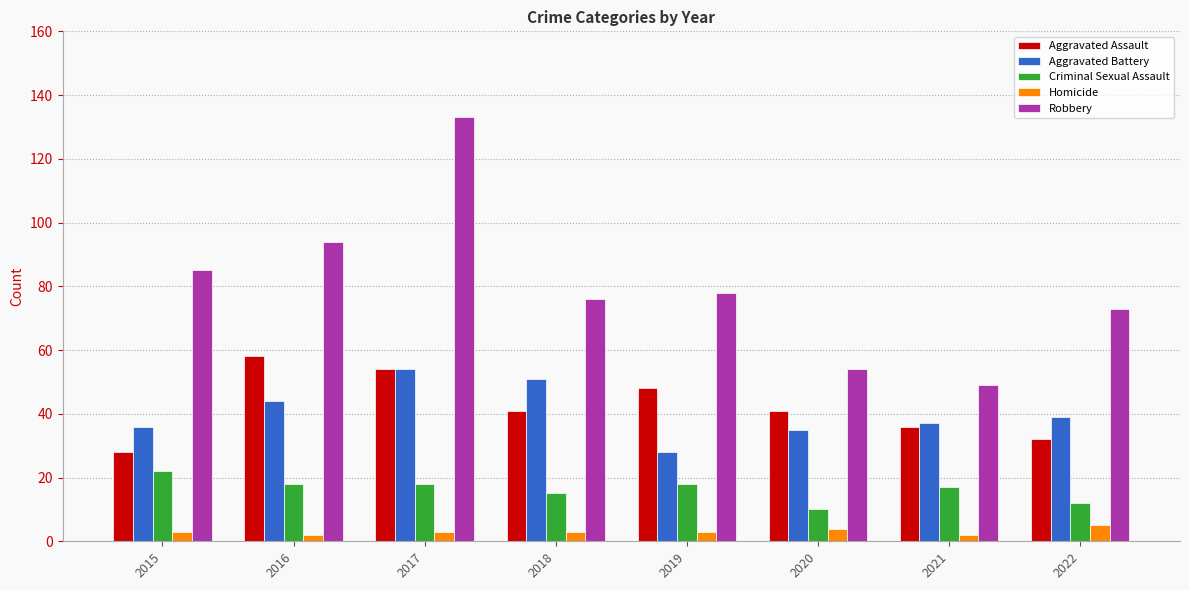

What is the approximate value of Aggravated Battery at 2020?

35